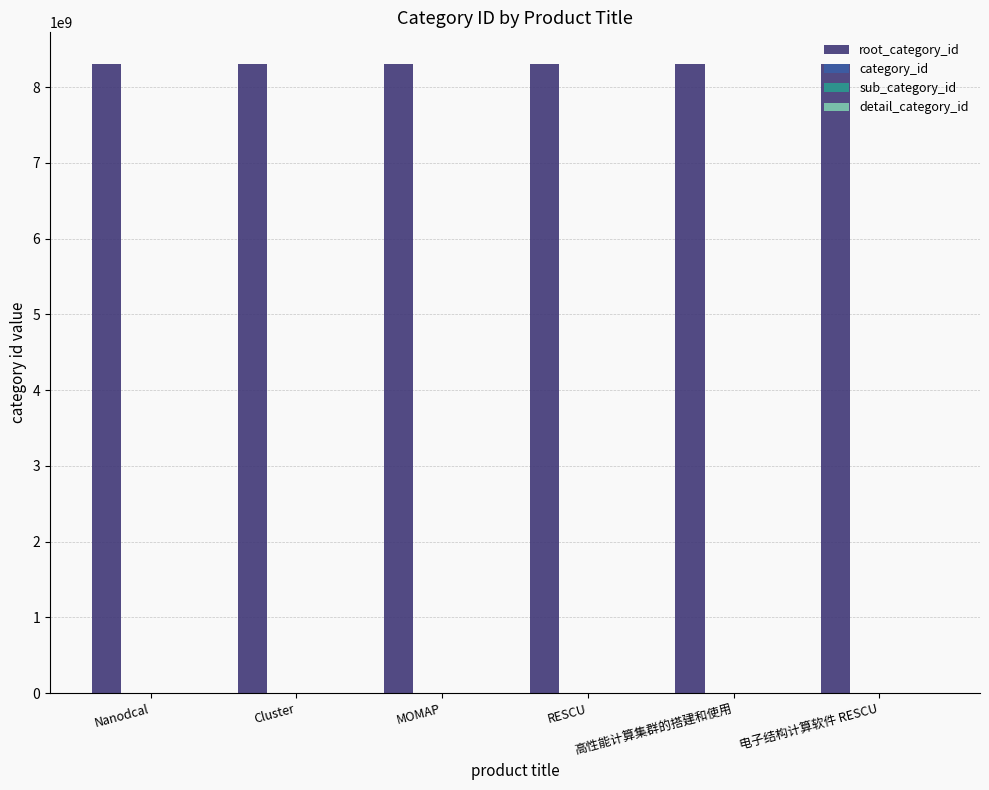

Which series changed the most between Cluster and 电子结构计算软件 RESCU?

root_category_id